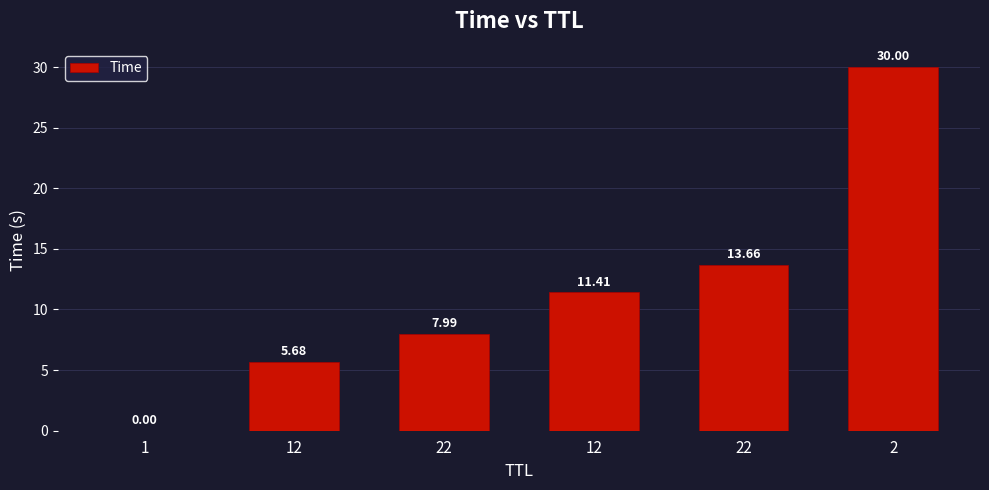

Which category has the highest value across all series?

2